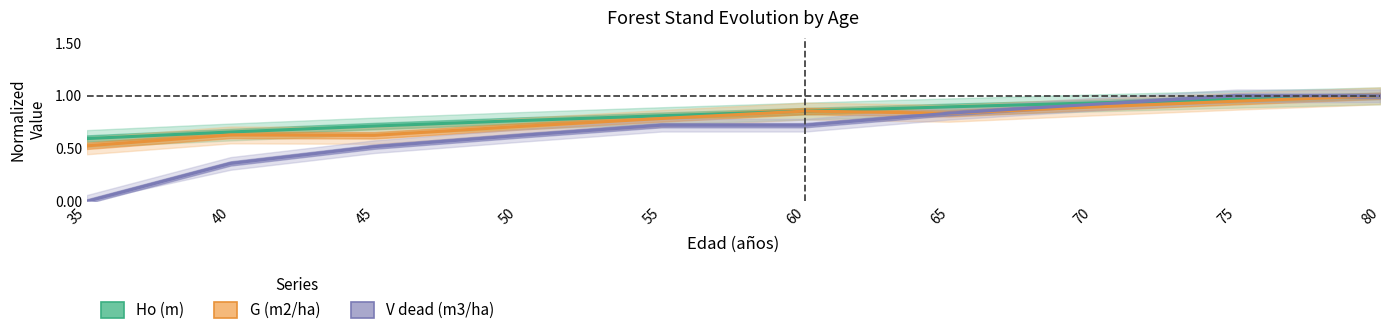

Where is Ho (m) nearest to the value 0?

35